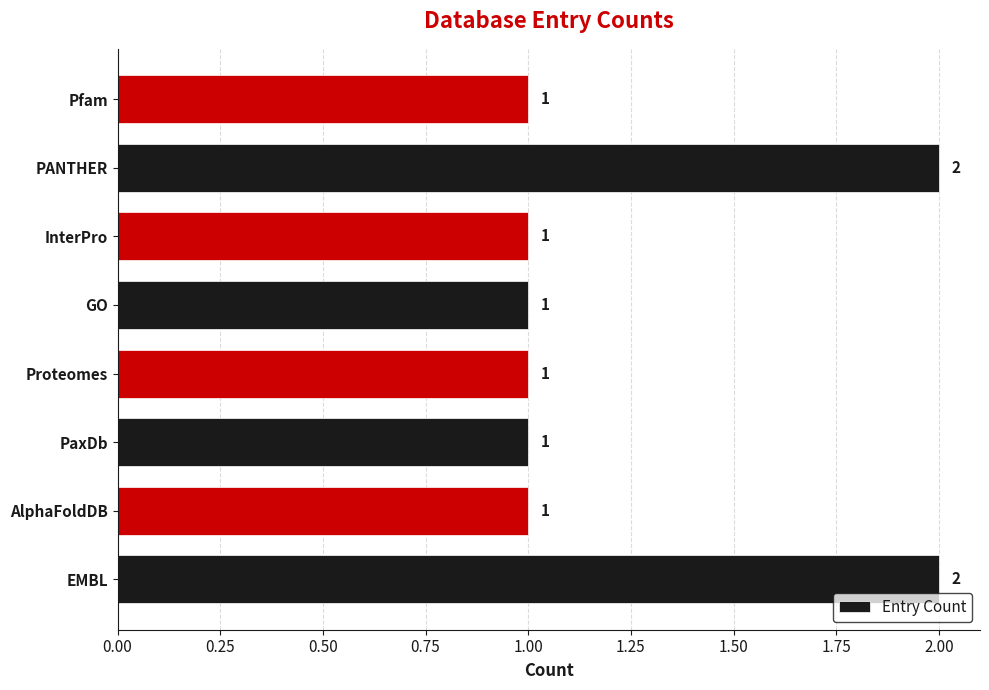

What is the difference between the maximum and minimum values?

1